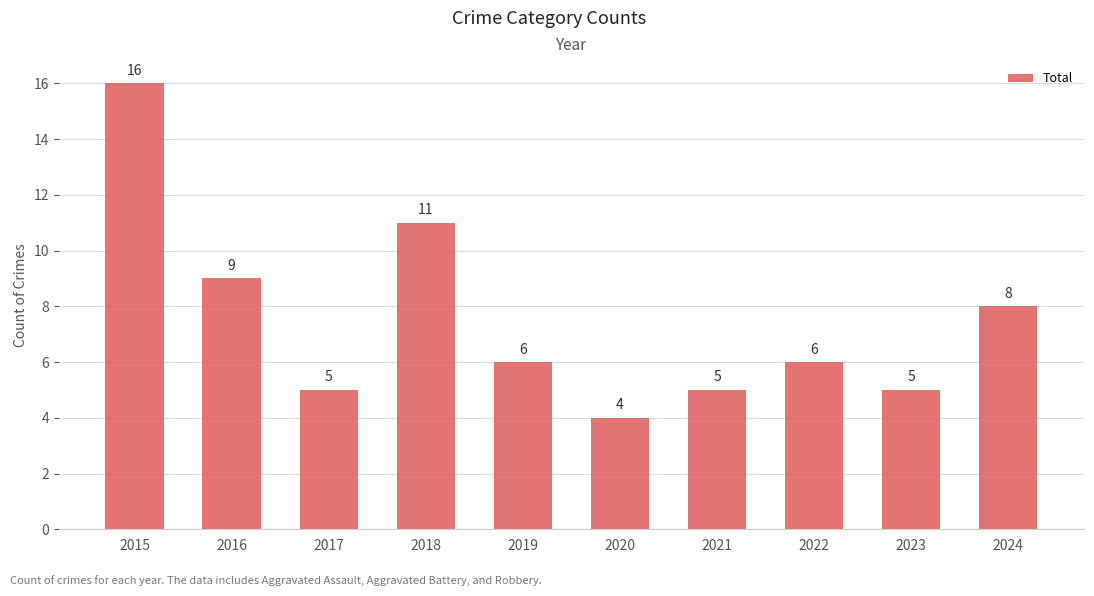

Where does the data first go above 6?

2015